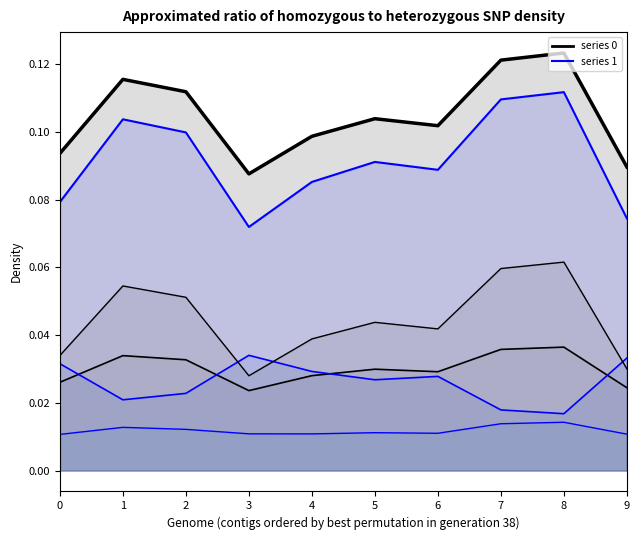

Which has a higher value, 2 or 9?

2